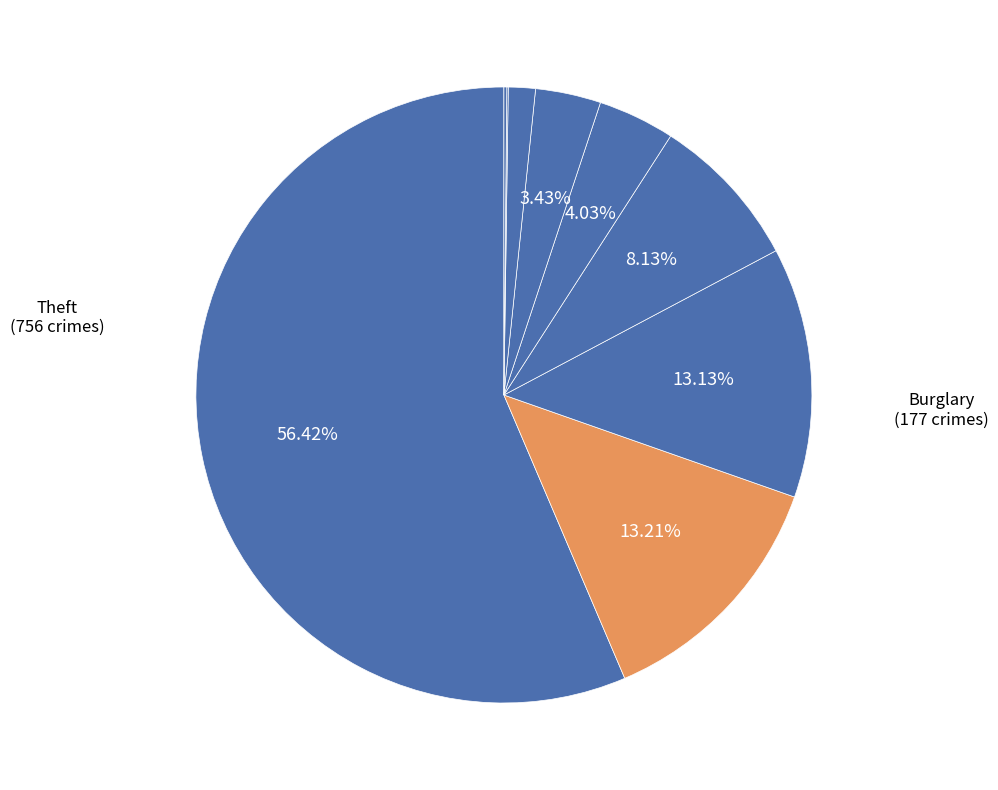

Rank the categories by value from lowest to highest.

Arson, Homicide, Criminal Sexual Assault, Aggravated Battery, Aggravated Assault, Robbery, Motor Vehicle Theft, Burglary, Theft